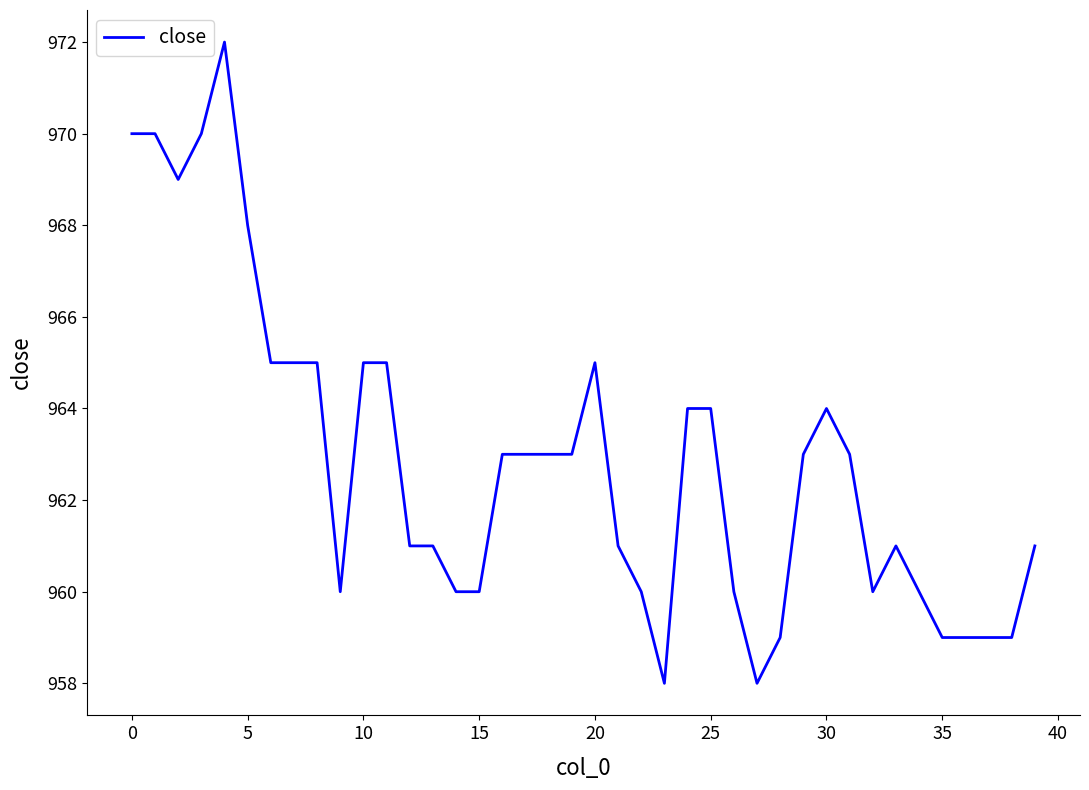

Does the chart have visible grid lines?

No